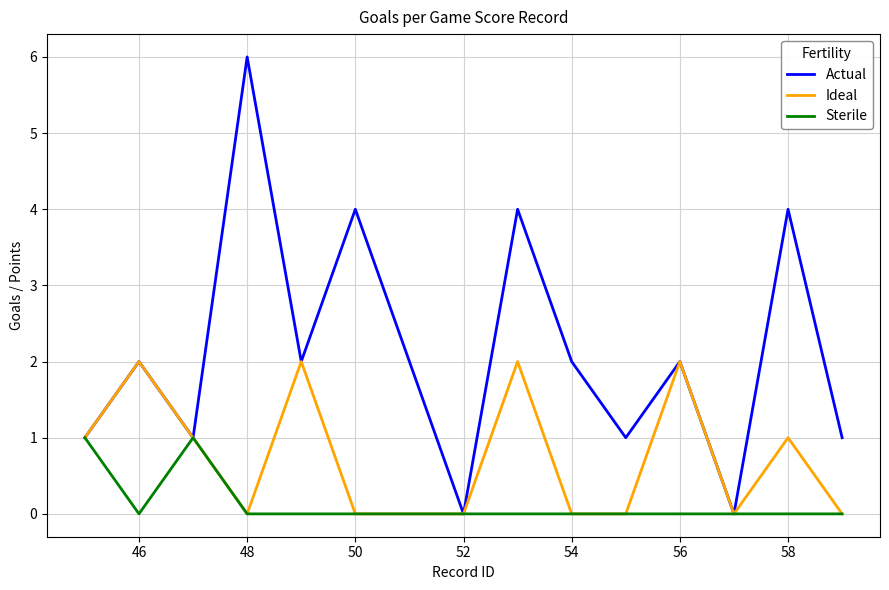

What is the greatest value displayed?

6